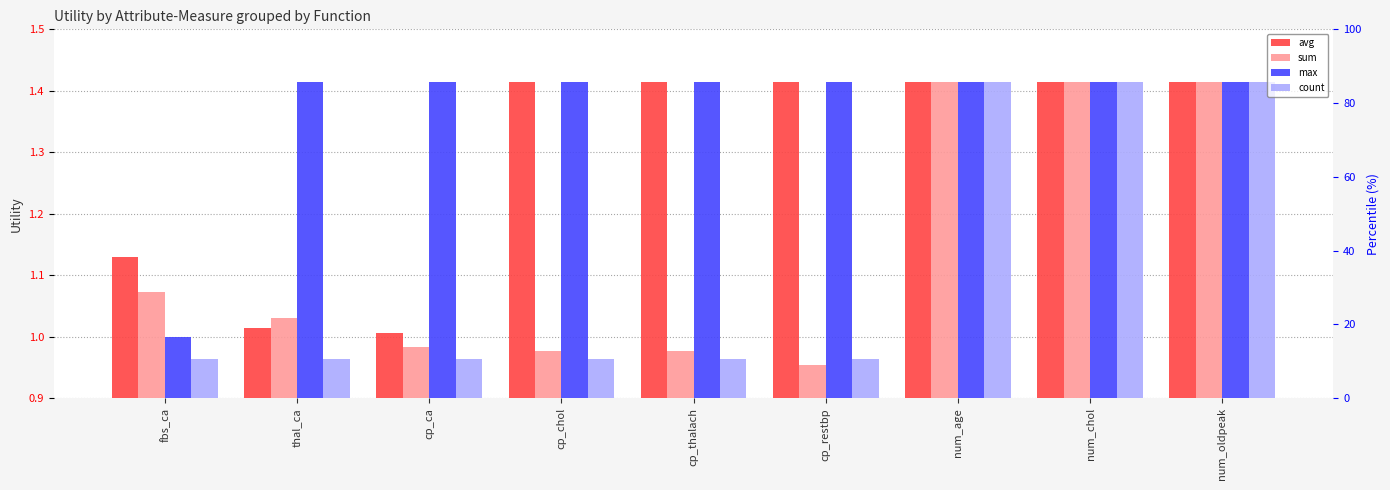

Reading left to right, list all the values displayed in this chart.

avg: 1.1	1.0	1.0	1.4	1.4	1.4	1.4	1.4	1.4
sum: 1.1	1.0	1.0	1.0	1.0	1.0	1.4	1.4	1.4
max: 1.0	1.4	1.4	1.4	1.4	1.4	1.4	1.4	1.4
count: 1.0	1.0	1.0	1.0	1.0	1.0	1.4	1.4	1.4